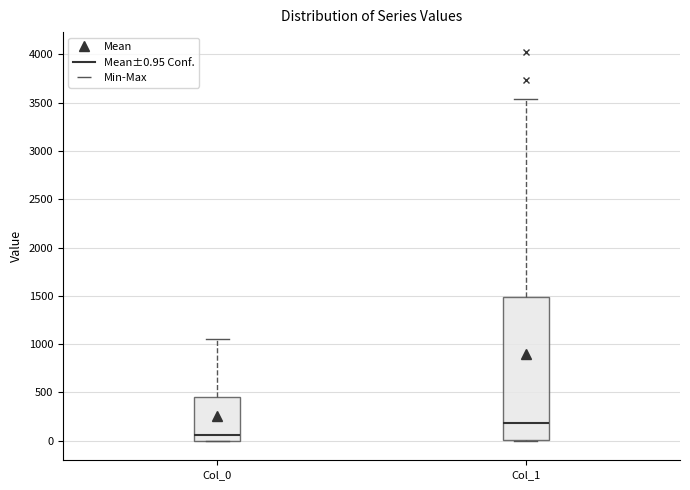

Which box has the highest median line?

Col_1